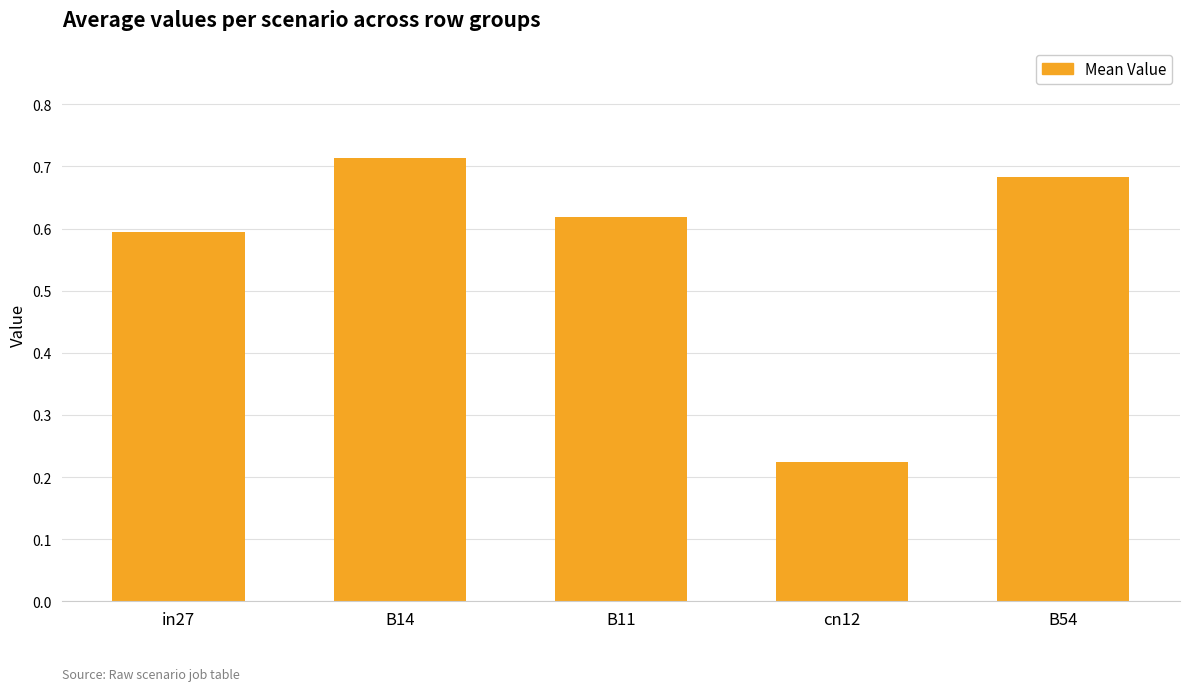

Which category has the lowest value across all series?

cn12